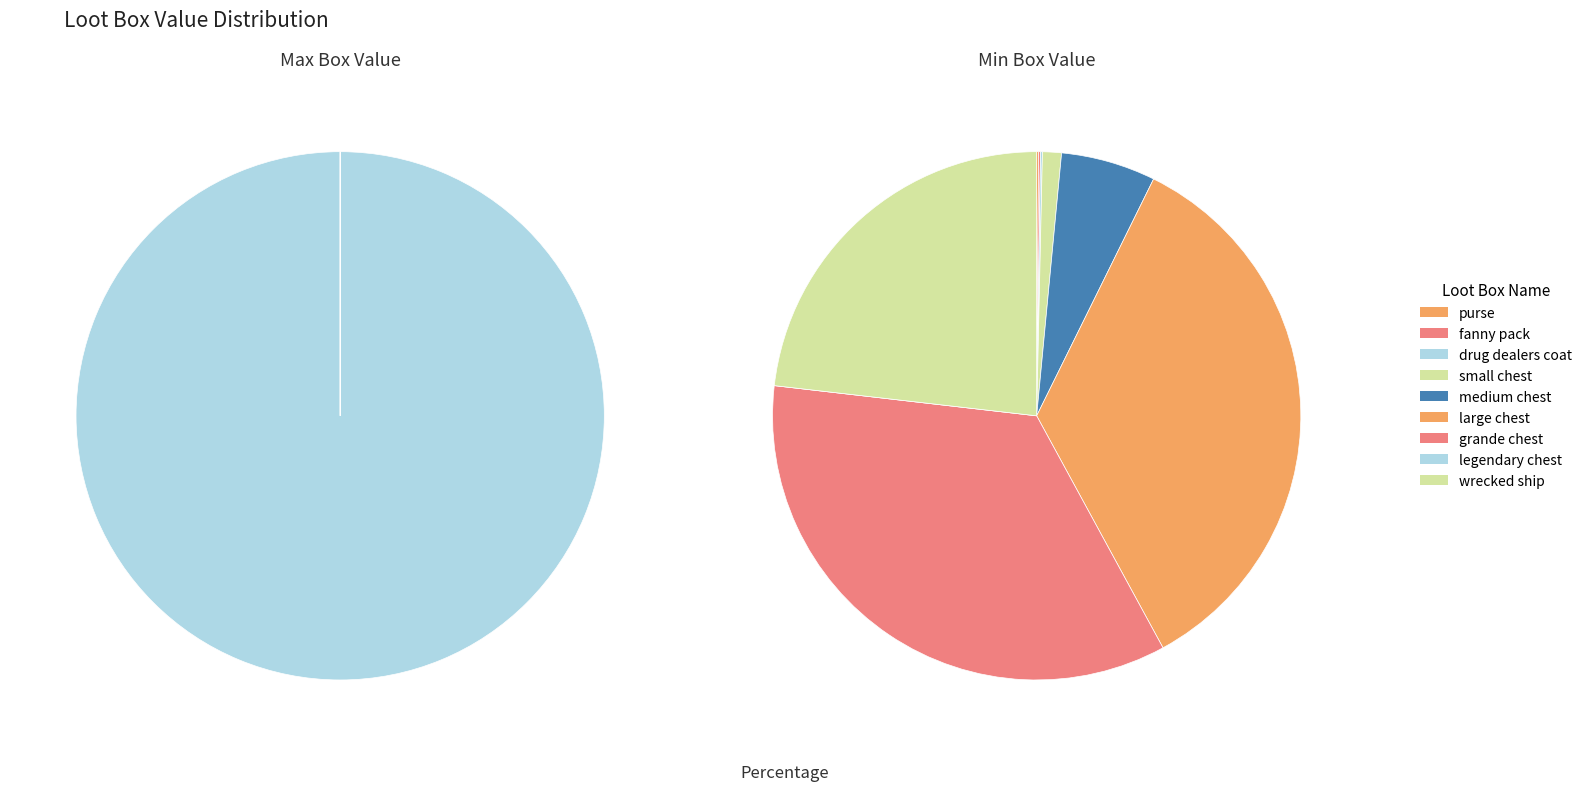

Is it true that fanny pack is 14% of the pie?

False